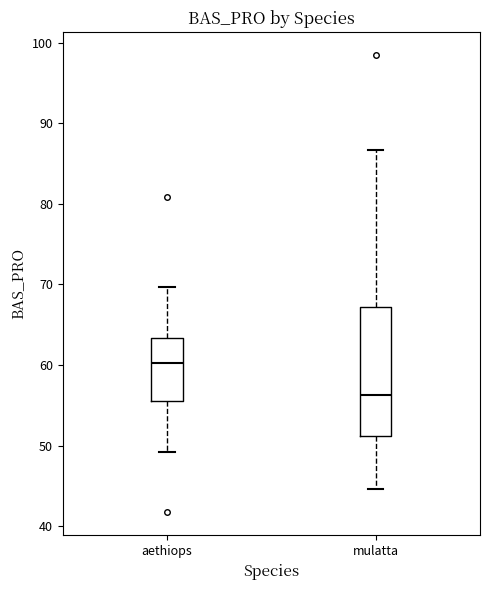

Reading left to right, transcribe this box plot: for each box, give where its median line is, the range the box spans, and where its two whiskers end, as read against the y-axis. The values are not printed on the chart, so give them approximately, as read against the axis.

aethiops: median 60, box 55 to 63, whiskers 49 to 70
mulatta: median 56, box 51 to 67, whiskers 45 to 87